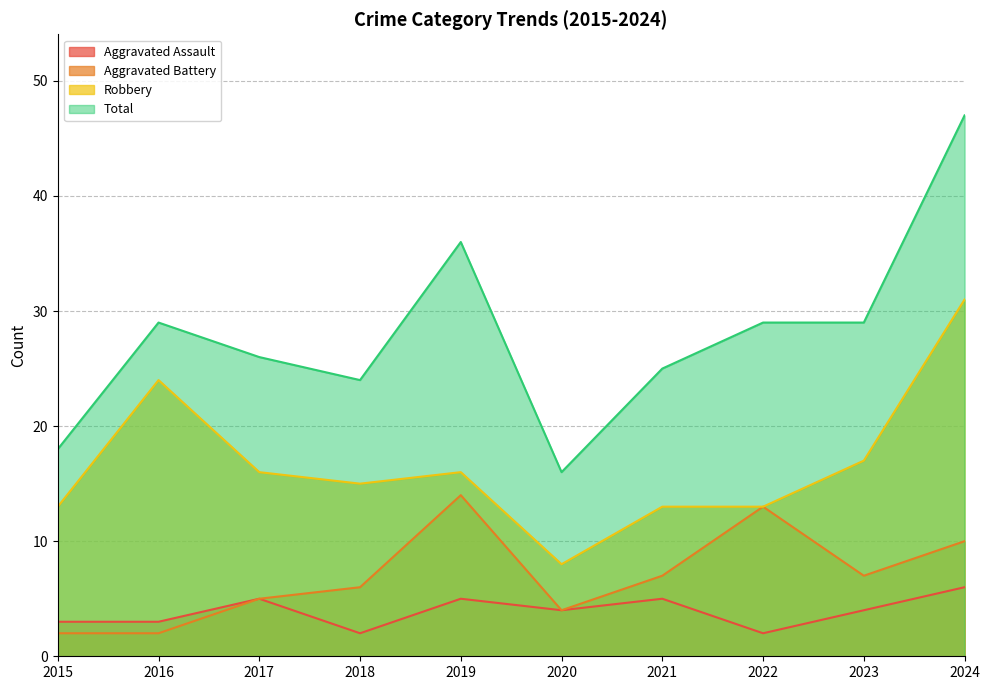

What is the difference between the Aggravated Battery values at 2015 and 2024?

8